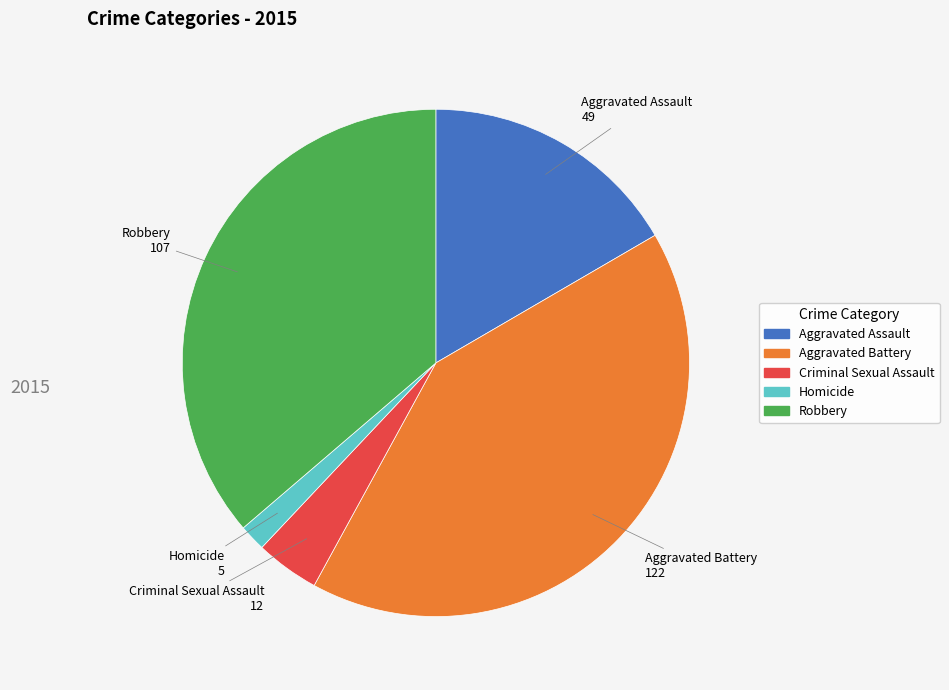

Is there a majority slice in this chart?

No